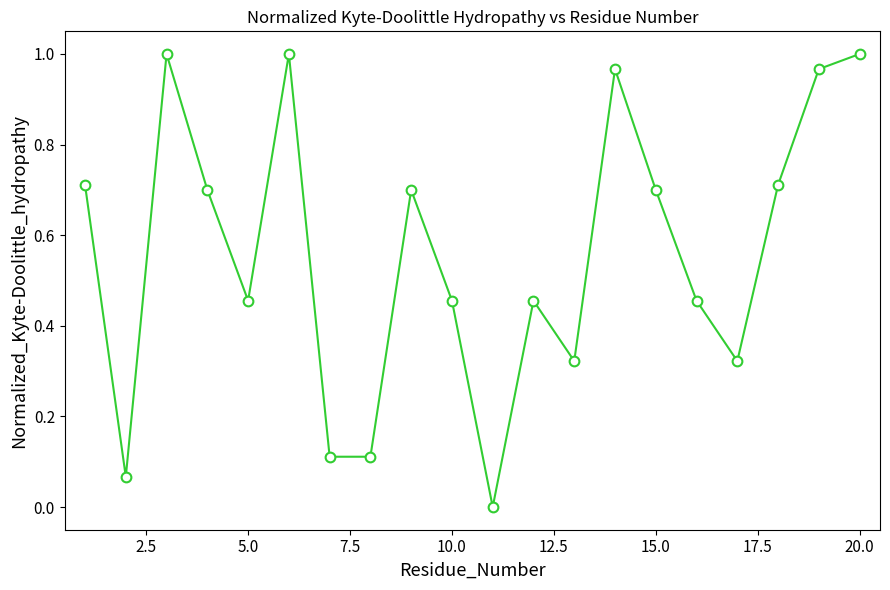

How many points are higher than both their immediate neighbors (excluding endpoints)?

5